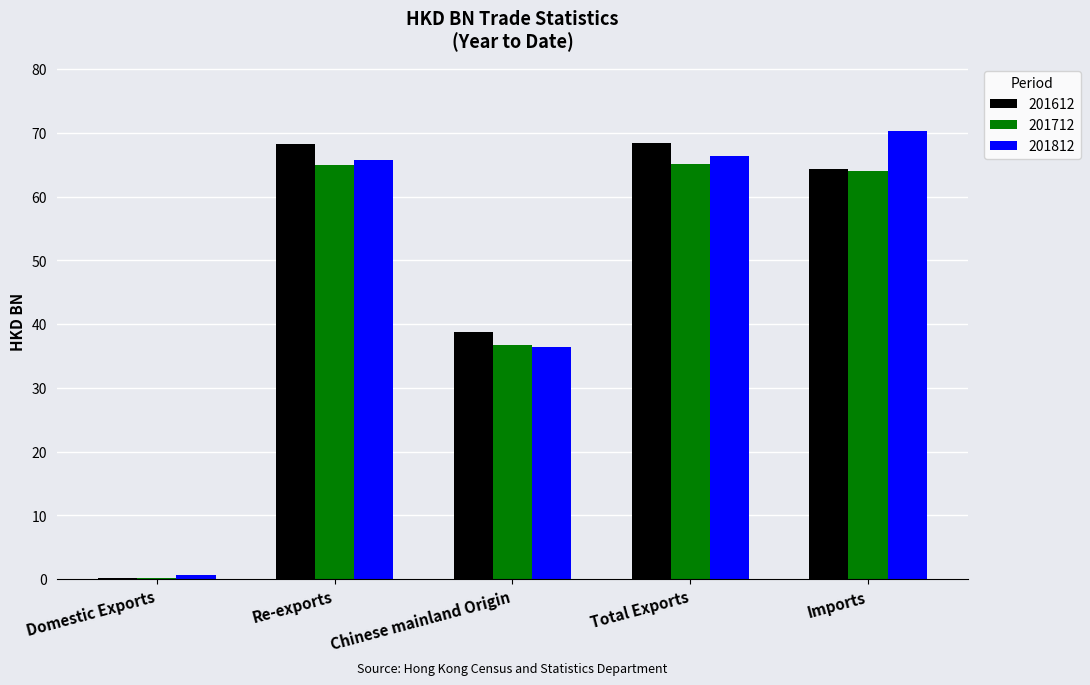

Is the value of 201712 at Total Exports greater than the value of 201612 at Total Exports?

No